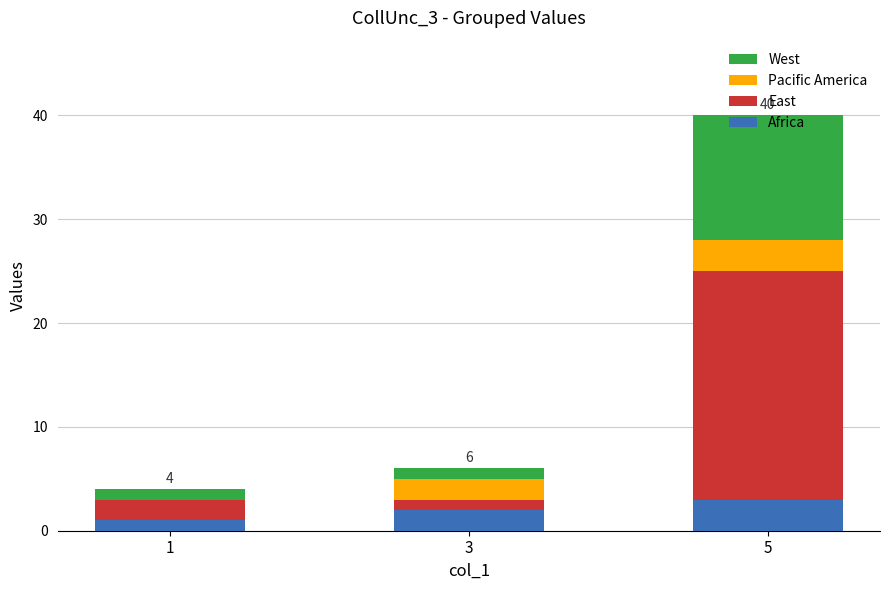

Which category has the highest value in the Africa series?

5